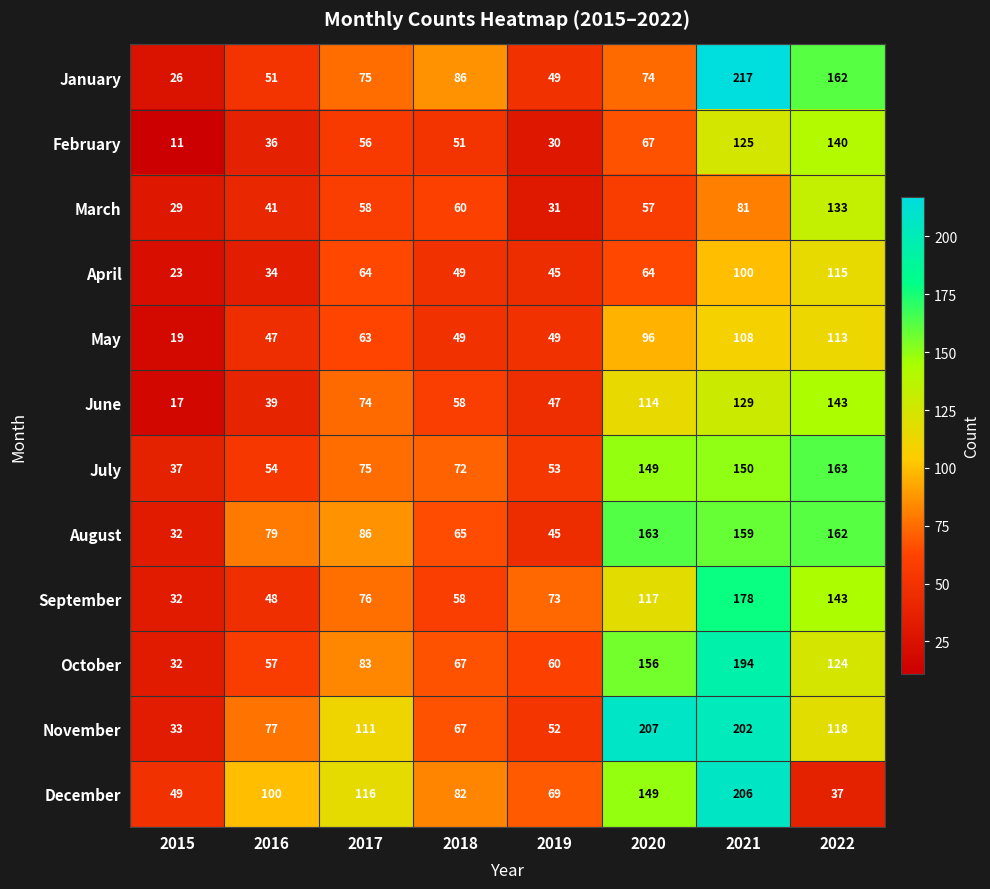

Read the July value at 2020.

149